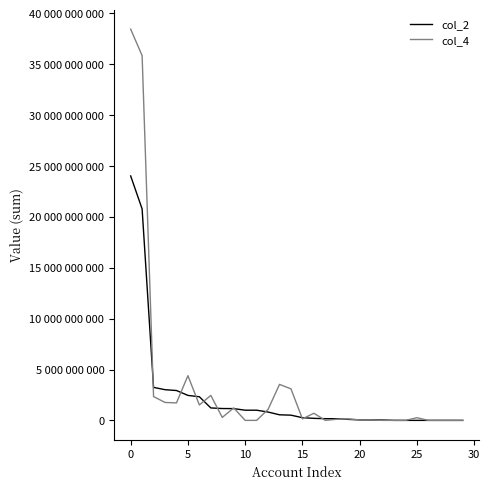

Does the chart display data point markers on the line(s)?

No